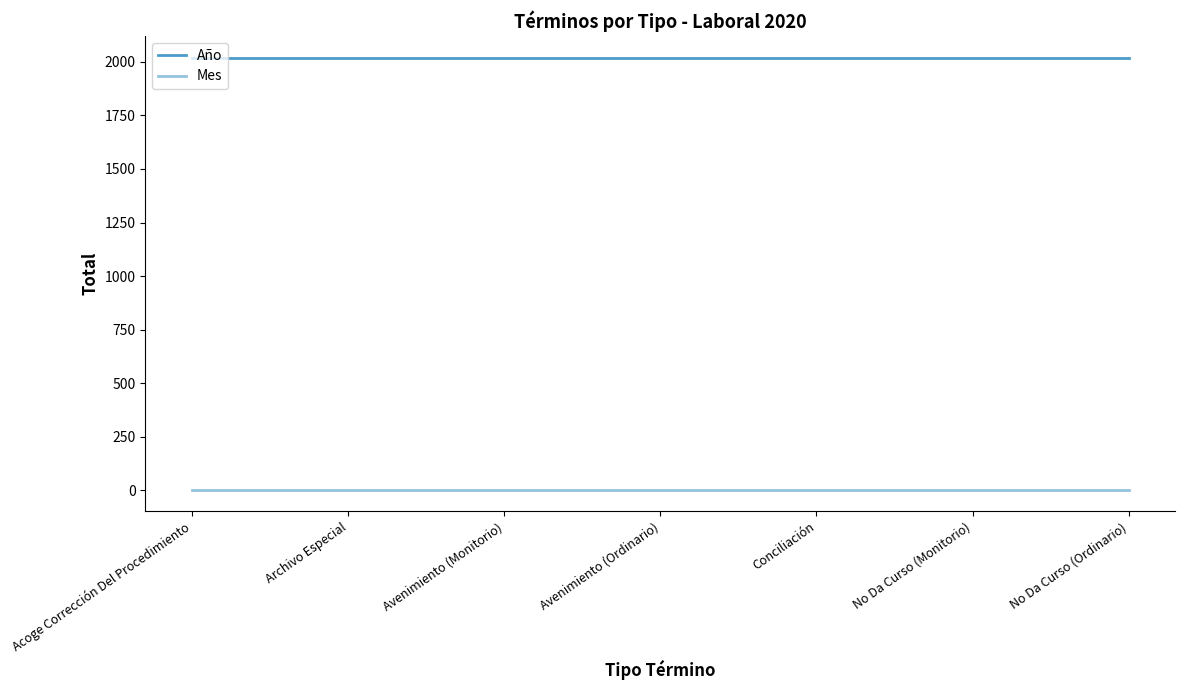

Rank the categories by Año value from lowest to highest.

Acoge Corrección Del Procedimiento, Archivo Especial, Avenimiento (Monitorio), Avenimiento (Ordinario), Conciliación, No Da Curso (Monitorio), No Da Curso (Ordinario)